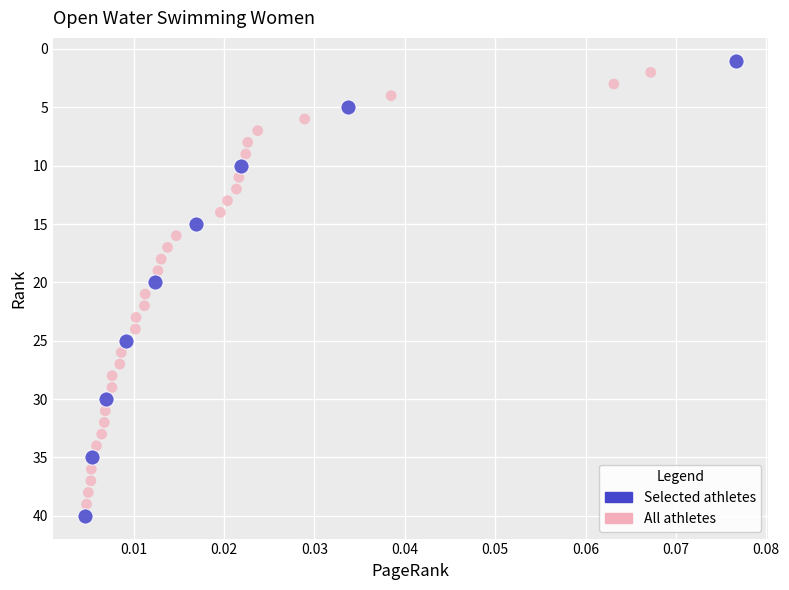

What are all the series names shown in the legend?

Selected athletes, All athletes